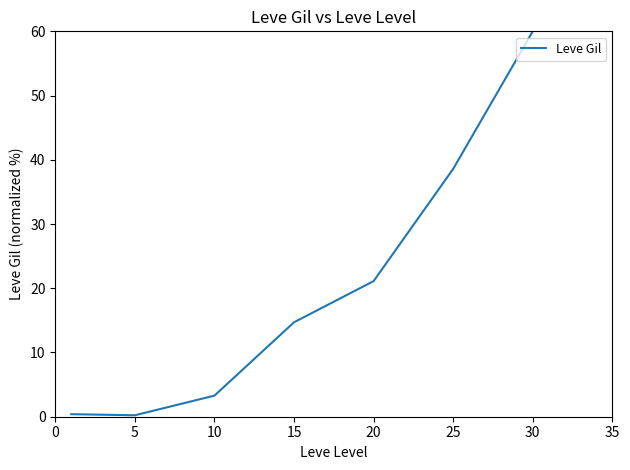

True or false: there are more than 2 points higher than both neighbors.

False